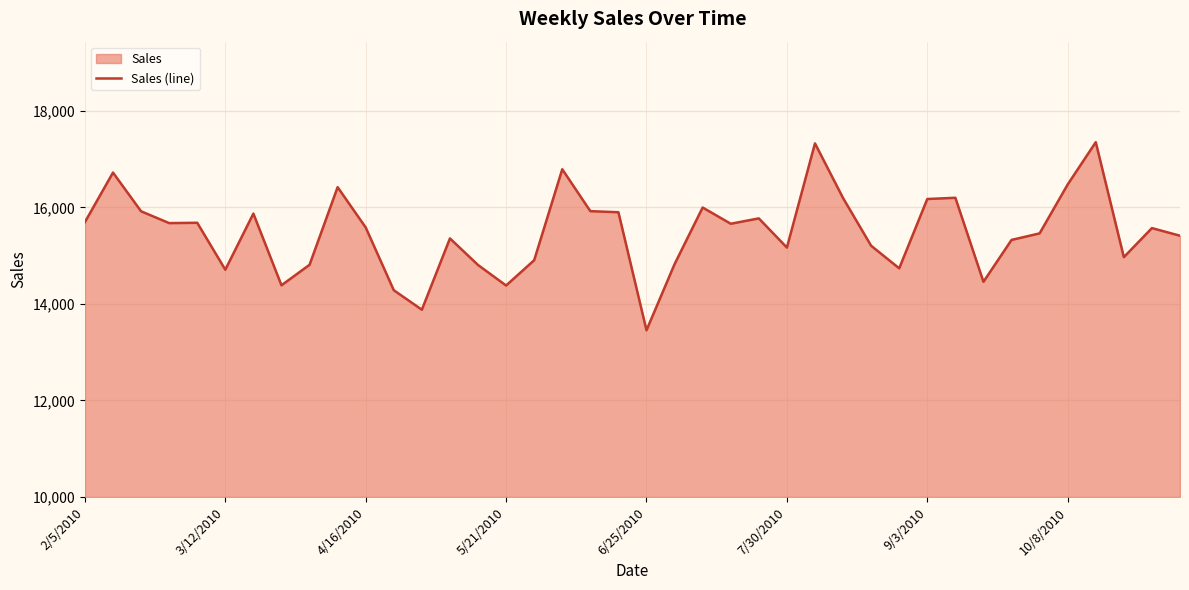

How many lines are shown in the chart?

1